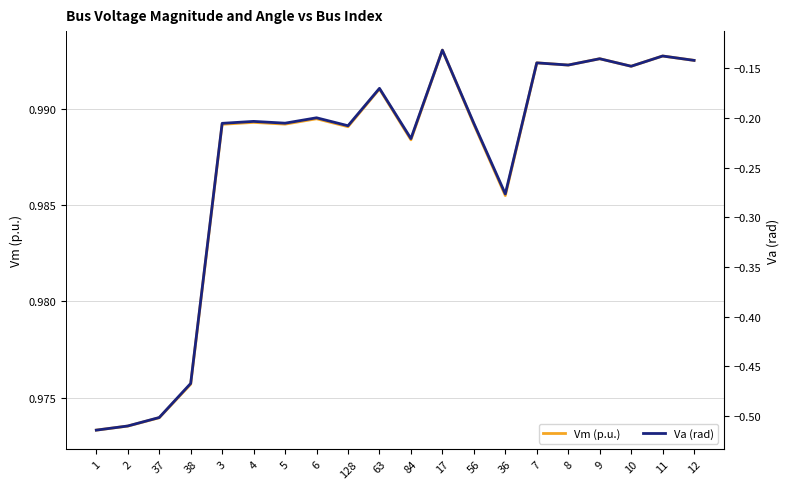

What is the label of the 1st point from the left?

1